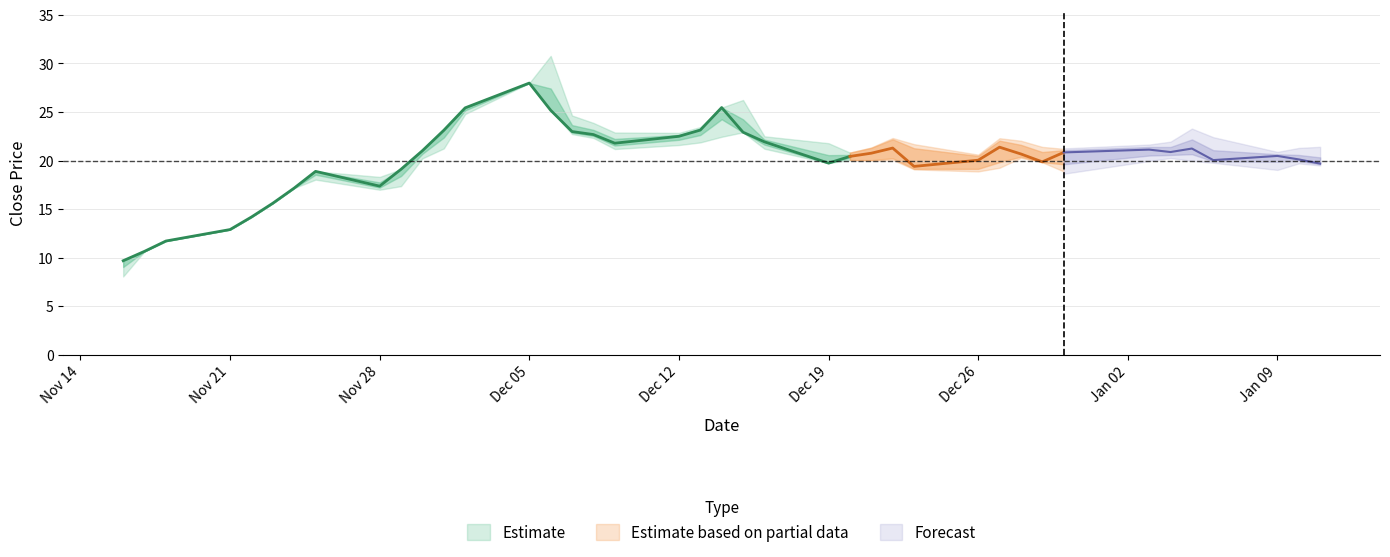

Reading left to right, list all the values displayed in this chart.

close: 9.7	10.7	11.7	12.9	14.2	15.6	17.2	18.9	17.4	19.1	21.0	23.1	25.4	28.0	25.2	23.0	22.7	21.8	22.5	23.1	25.5	22.9	21.9	19.7	20.4	20.8	21.3	19.4	20.0	21.4	20.7	19.9	20.8	21.1	20.9	21.2	20.1	20.5	20.1	19.7
high: 9.7	10.7	11.7	12.9	14.2	15.6	17.2	18.9	18.3	19.1	21.0	23.1	25.4	28.0	30.8	24.6	23.9	22.9	22.9	23.4	25.5	26.2	22.5	21.8	20.8	21.3	22.2	21.3	20.5	22.1	21.6	20.9	21.1	21.4	21.4	22.2	21.1	20.6	20.6	20.3
low: 8.1	10.7	11.7	12.9	14.2	15.6	17.2	18.0	17.0	17.4	20.2	21.2	24.8	28.0	25.2	22.7	22.3	21.2	21.6	21.9	22.4	22.9	21.2	19.7	20.1	20.0	20.2	19.1	19.1	19.8	20.4	19.8	19.6	20.5	20.6	20.7	19.9	19.9	20.0	19.6